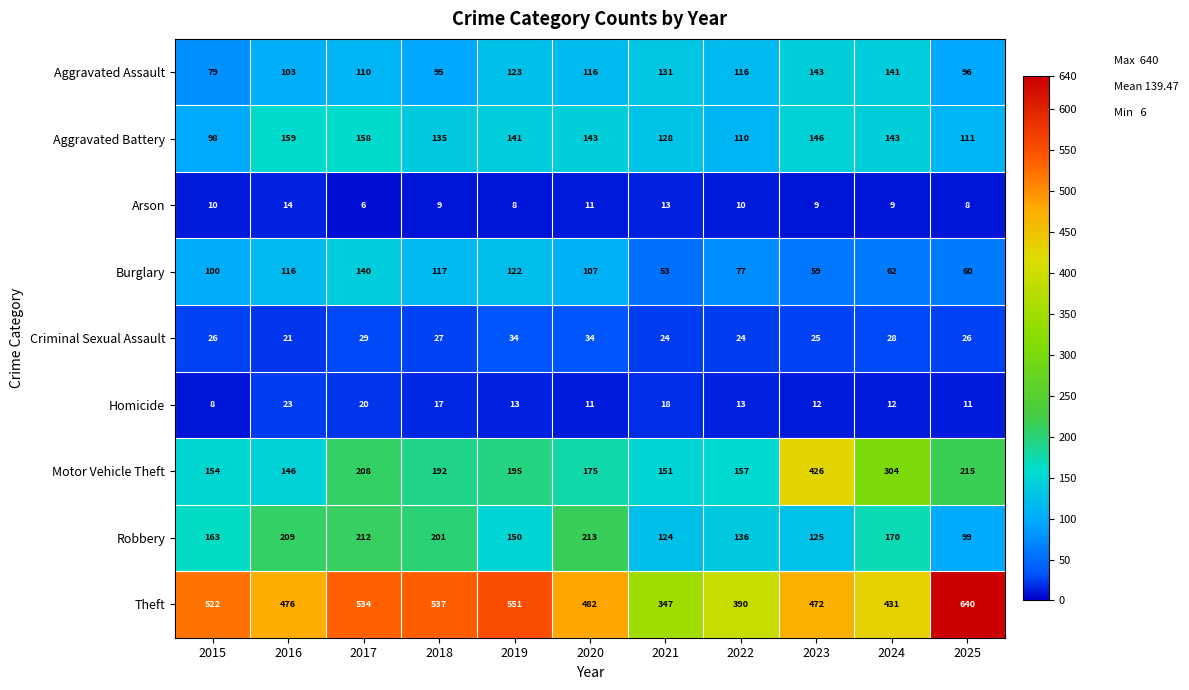

Rank the series at 2024 from lowest to highest value.

Arson, Homicide, Criminal Sexual Assault, Burglary, Aggravated Assault, Aggravated Battery, Robbery, Motor Vehicle Theft, Theft